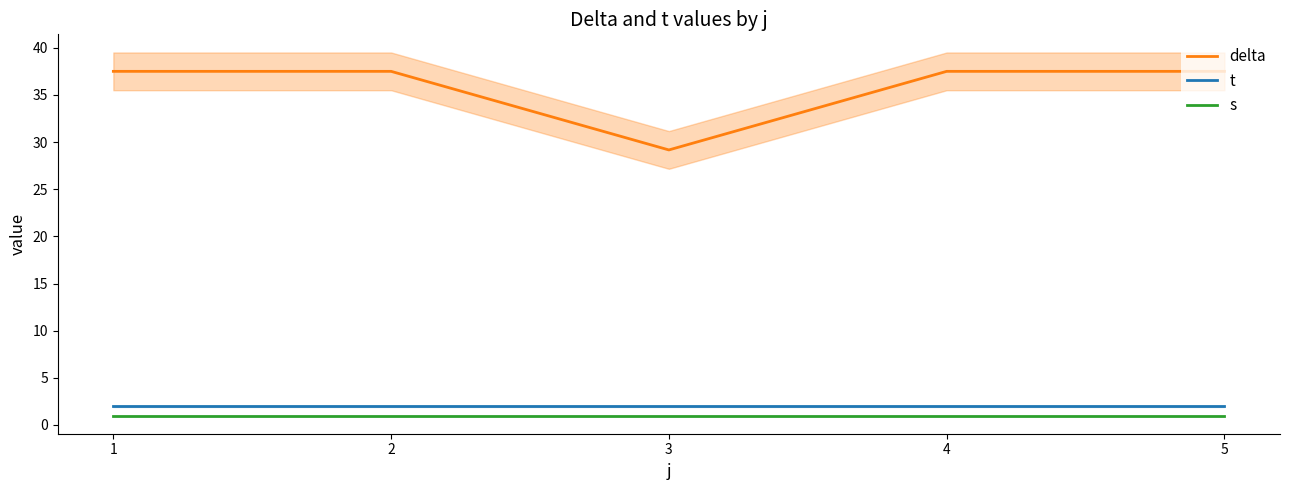

How many distinct data groups are displayed?

3